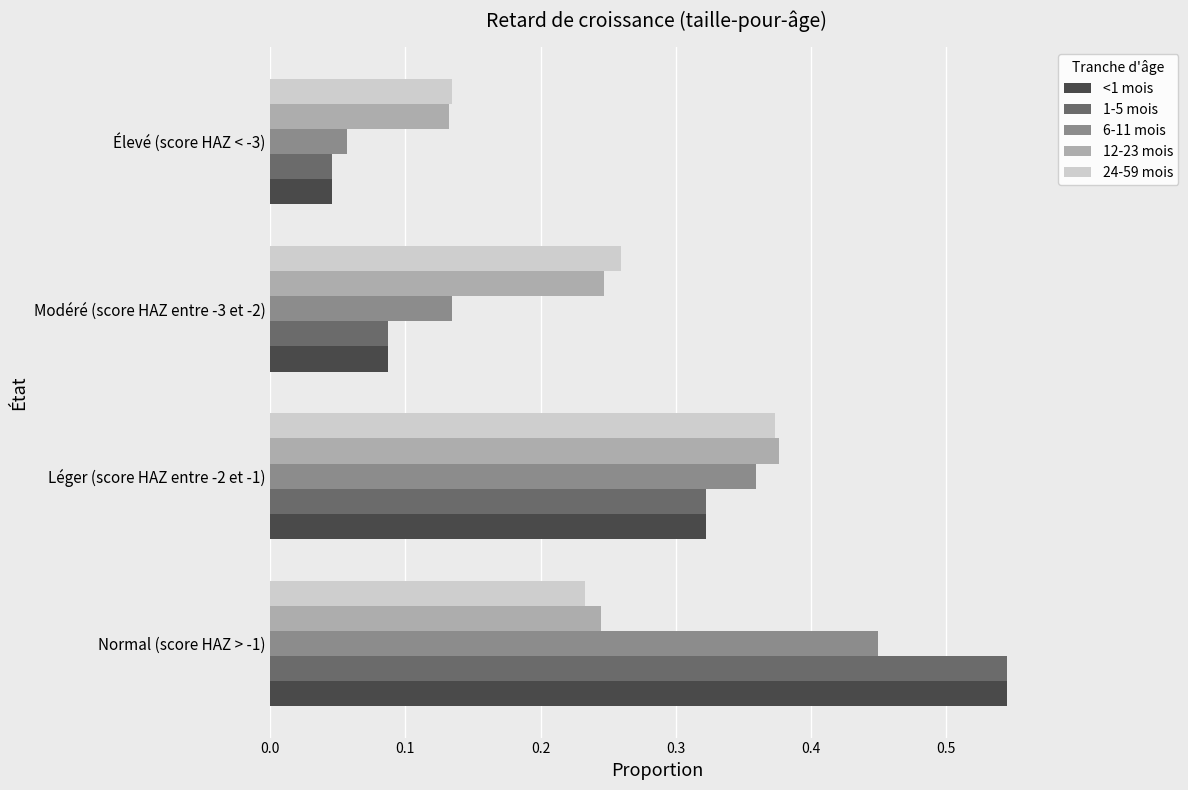

At how many categories does at least one series exceed 0?

4